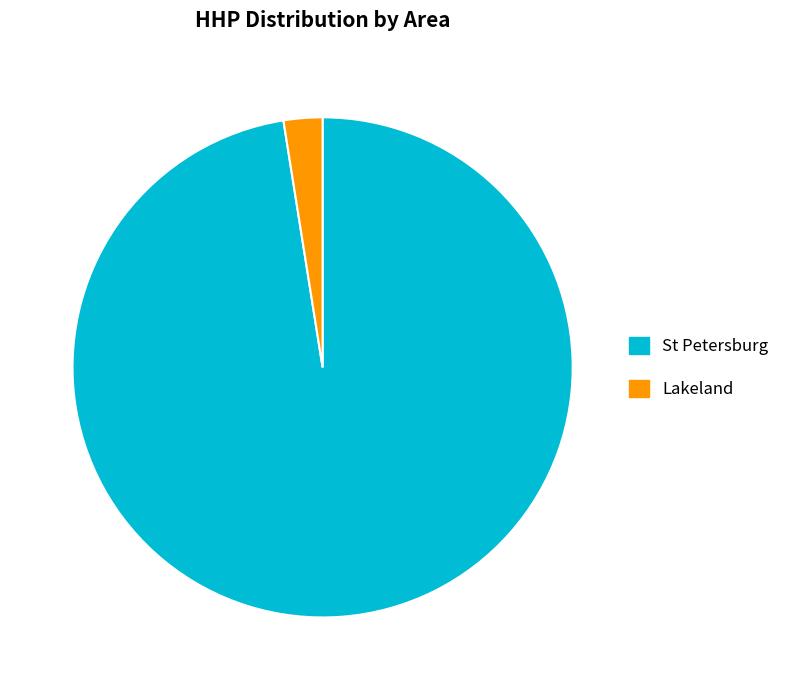

Is the sum of Lakeland and St Petersburg greater than half?

Yes